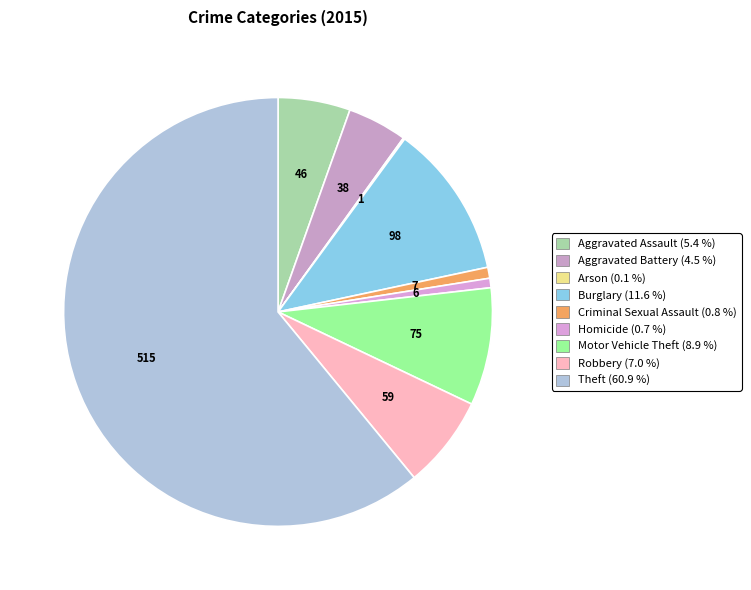

To the nearest percent, what portion does Criminal Sexual Assault represent?

1%